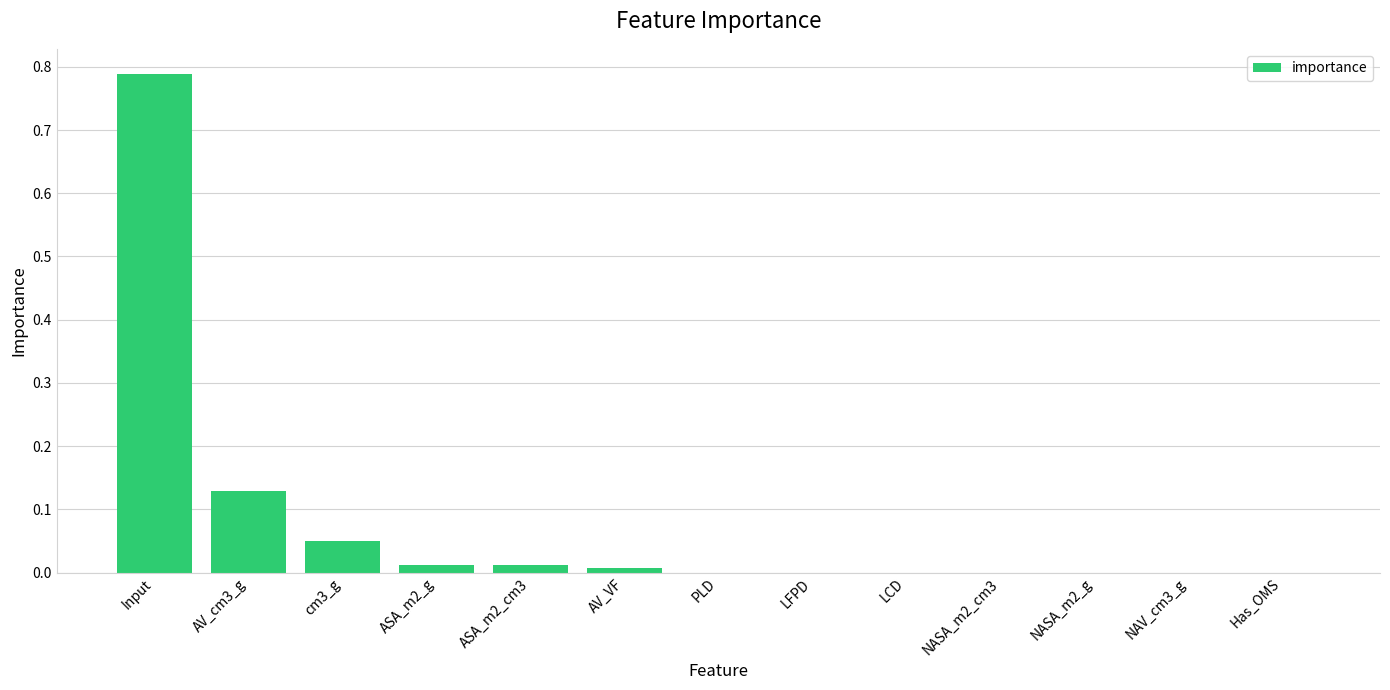

Which category has the highest value across all series?

Input